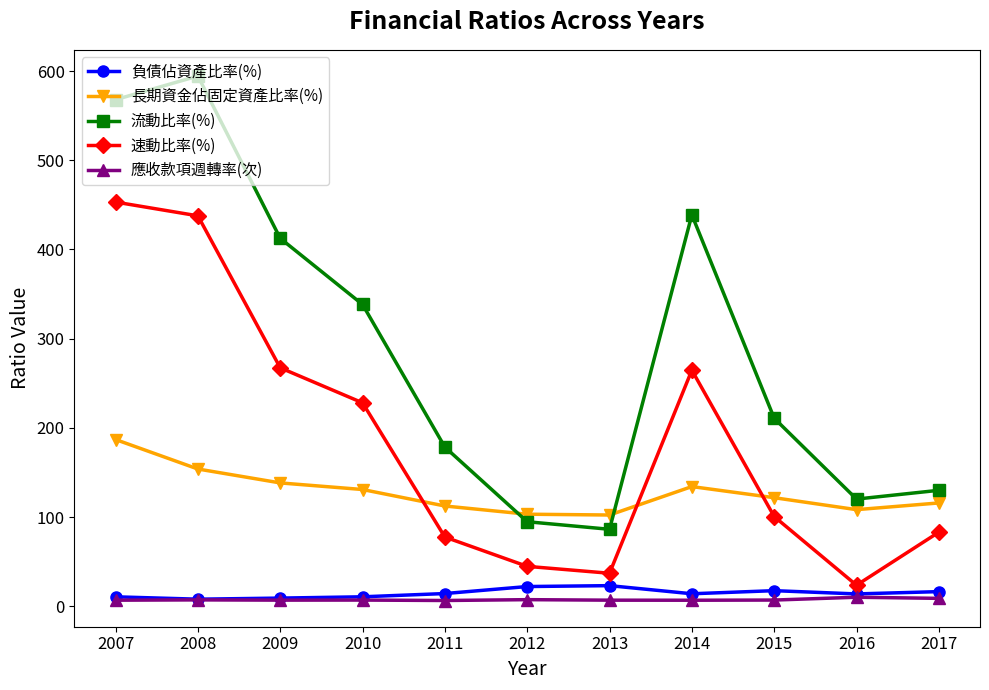

List the series in order of their peak value, lowest first.

應收款項週轉率(次), 負債佔資產比率(%), 長期資金佔固定資產比率(%), 速動比率(%), 流動比率(%)